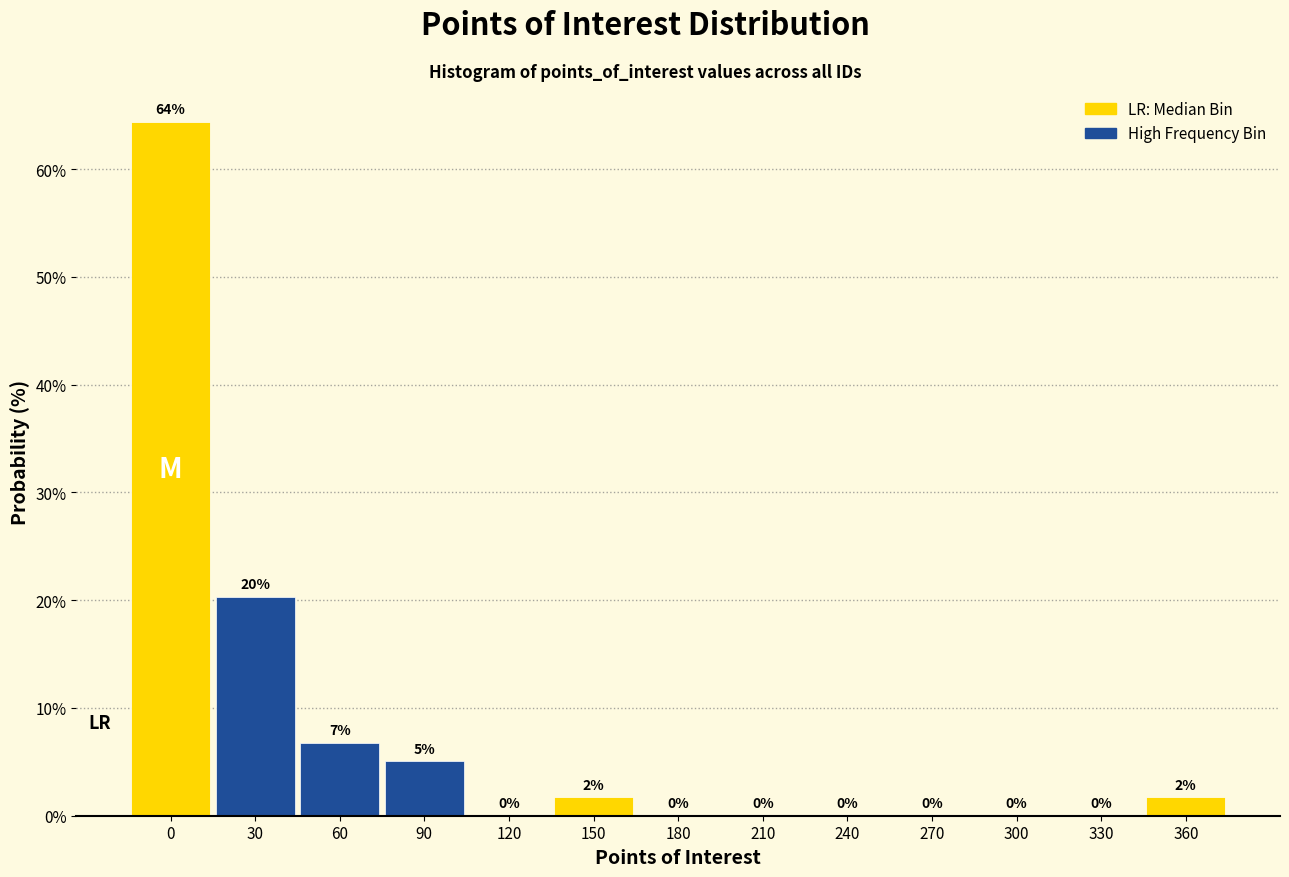

What value does the data have at 90?

5.1